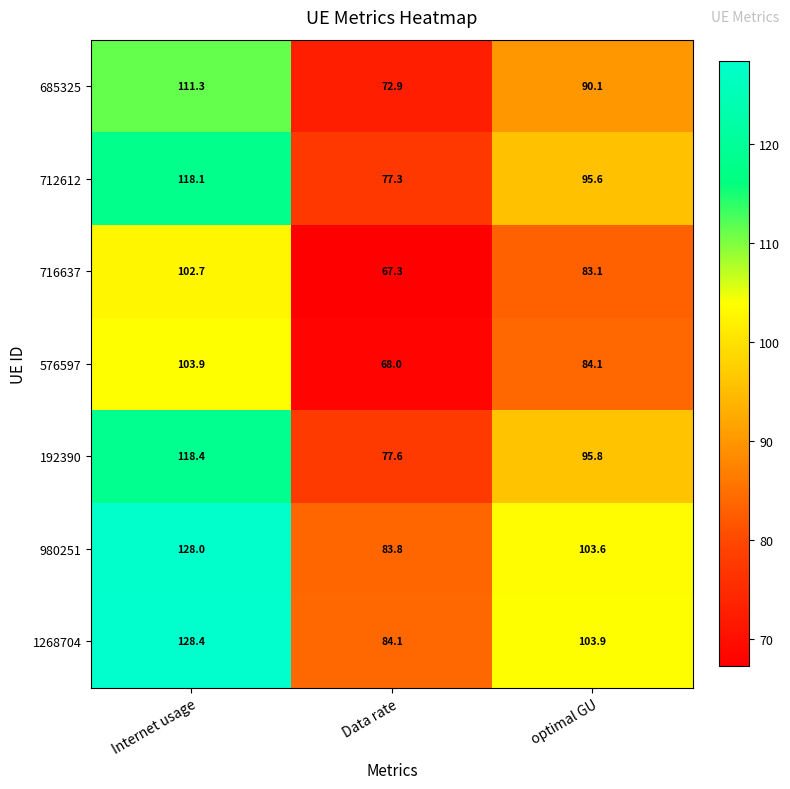

Which series has the largest range (max minus min)?

1268704